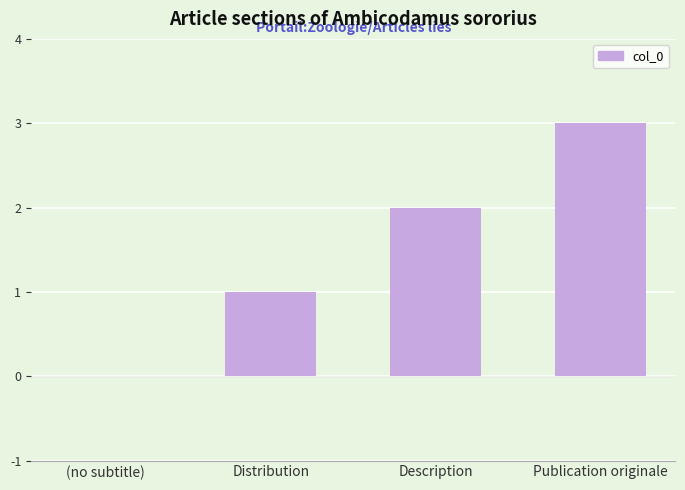

Which category has the highest value across all series?

Publication originale